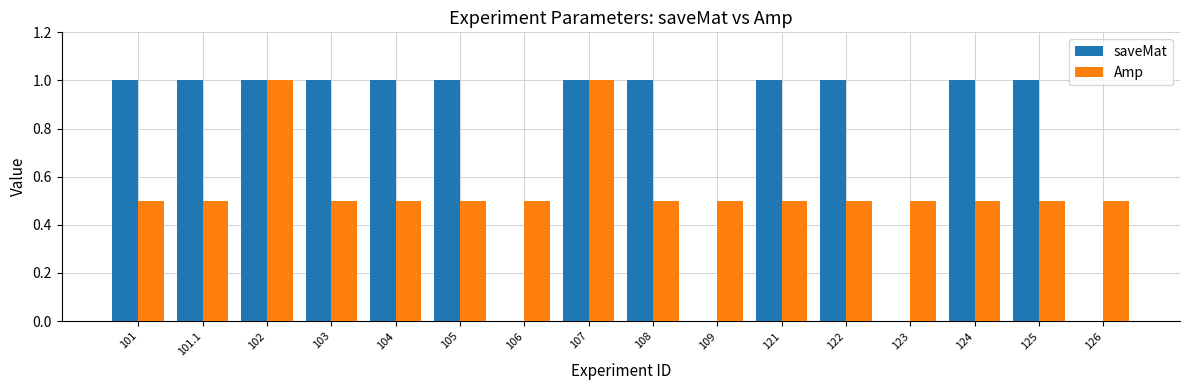

Reading left to right, what are all the values shown in this chart?

saveMat: 101=1.0	101.1=1.0	102=1.0	103=1.0	104=1.0	105=1.0	106=0.0	107=1.0	108=1.0	109=0.0	121=1.0	122=1.0	123=0.0	124=1.0	125=1.0	126=0.0
Amp: 101=0.5	101.1=0.5	102=1.0	103=0.5	104=0.5	105=0.5	106=0.5	107=1.0	108=0.5	109=0.5	121=0.5	122=0.5	123=0.5	124=0.5	125=0.5	126=0.5